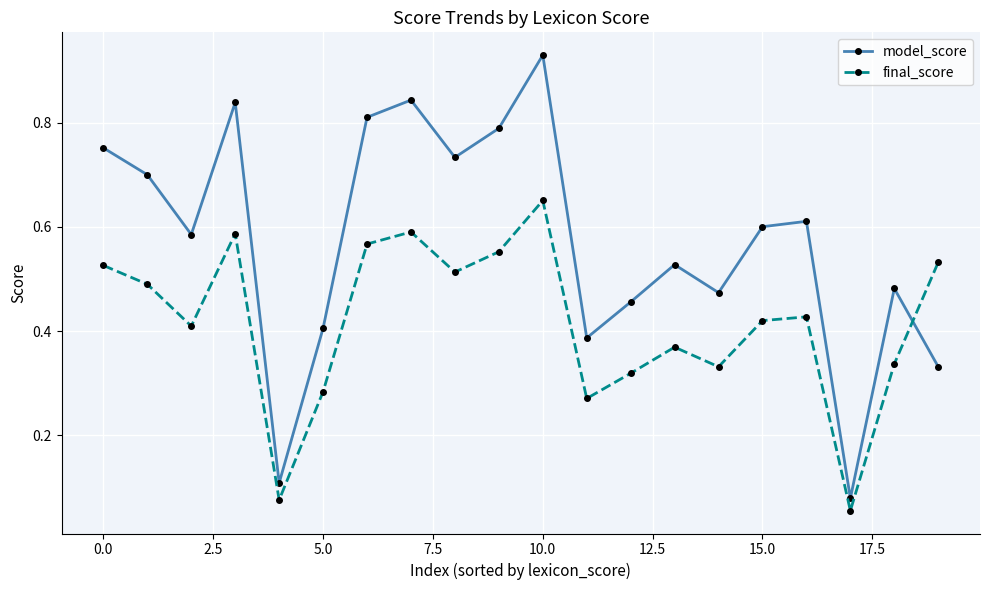

At how many categories does at least one series exceed 0?

20